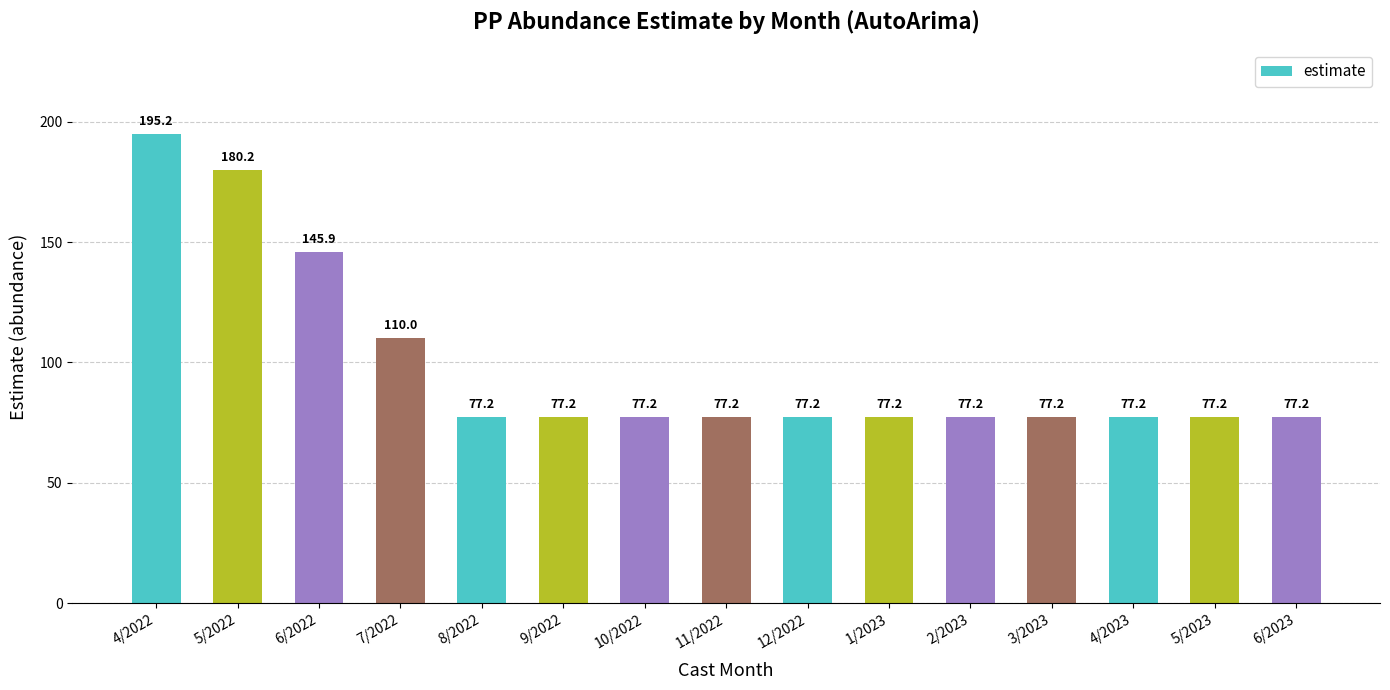

Reading right to left, what are all the values shown in this chart?

77.2	77.2	77.2	77.2	77.2	77.2	77.2	77.2	77.2	77.2	77.2	110.0	145.9	180.2	195.2